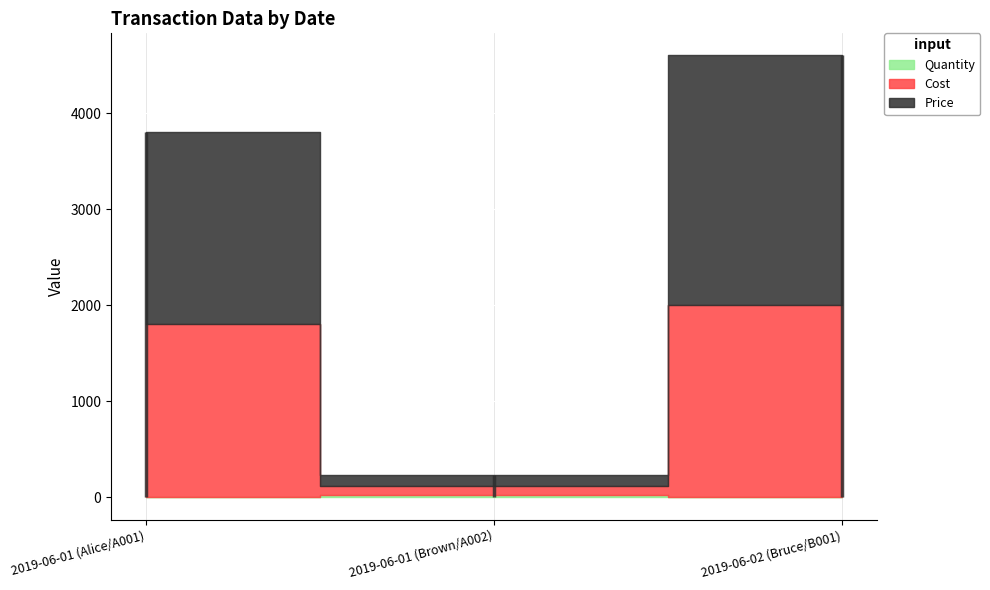

What are all the series names shown in the legend?

Quantity, Cost, Price